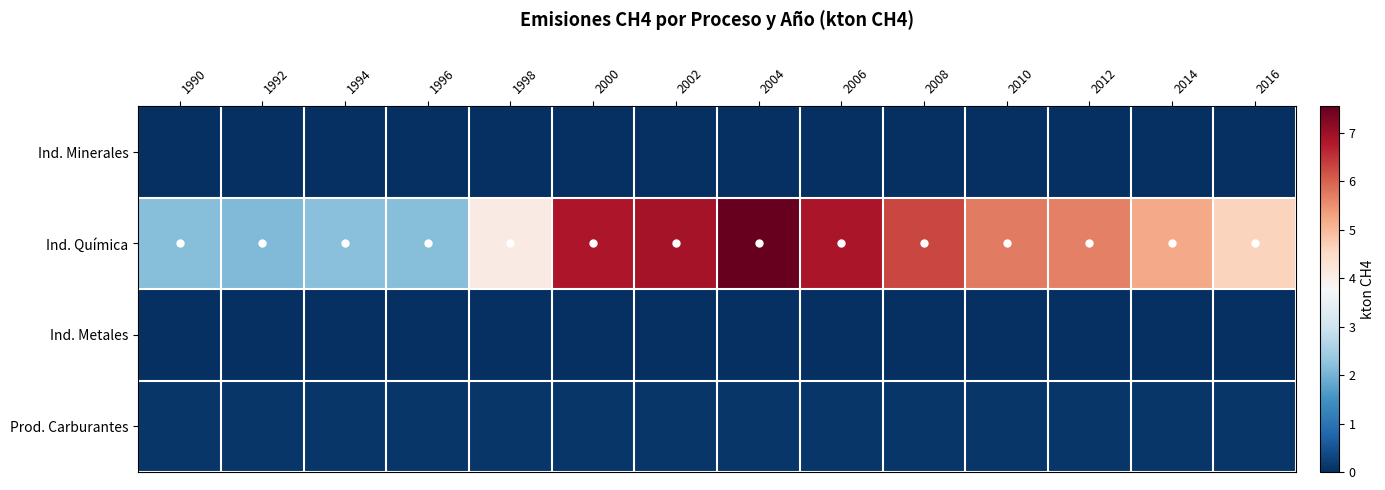

At how many categories does at least one series exceed 5?

8